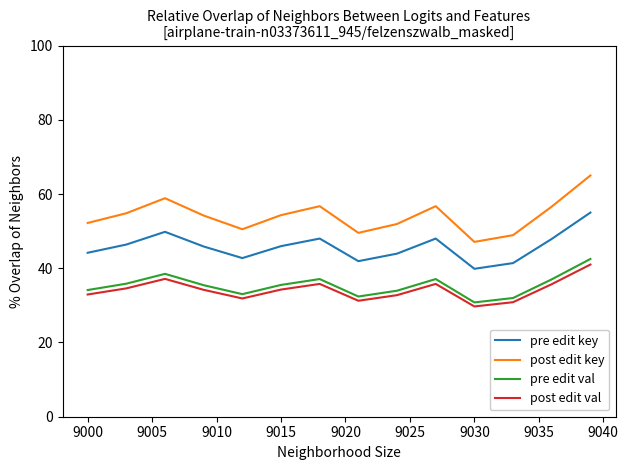

Which series has the largest total across all categories?

post edit key